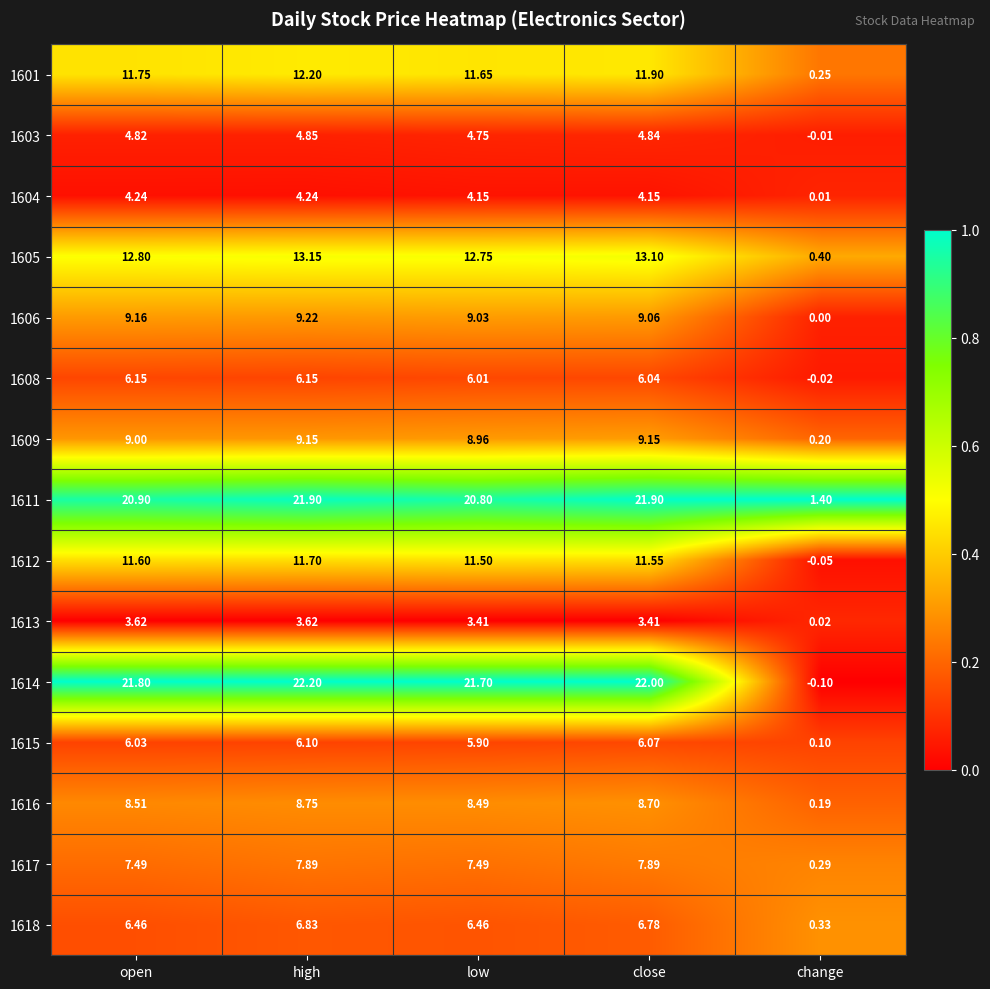

At which label does 1614 first exceed 21?

open